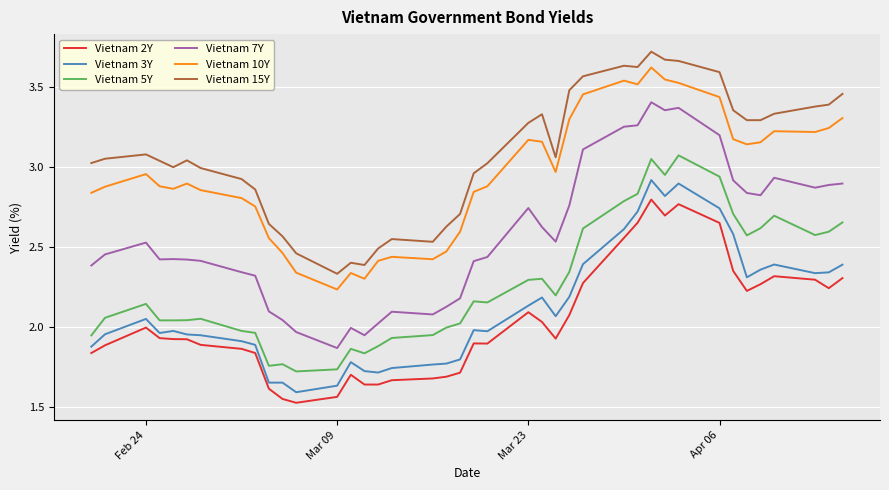

Which series has the largest range (max minus min)?

Vietnam 7Y